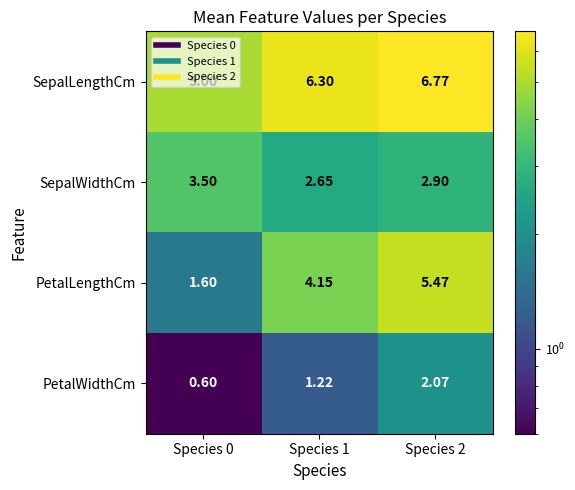

Rank the series by their maximum value, from lowest to highest.

PetalWidthCm, SepalWidthCm, PetalLengthCm, SepalLengthCm